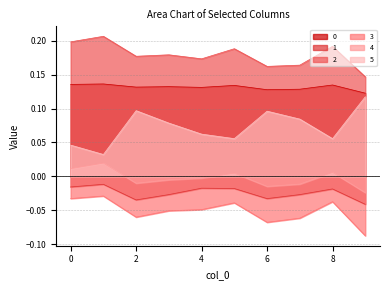

At which label is 0 closest to 0?

9